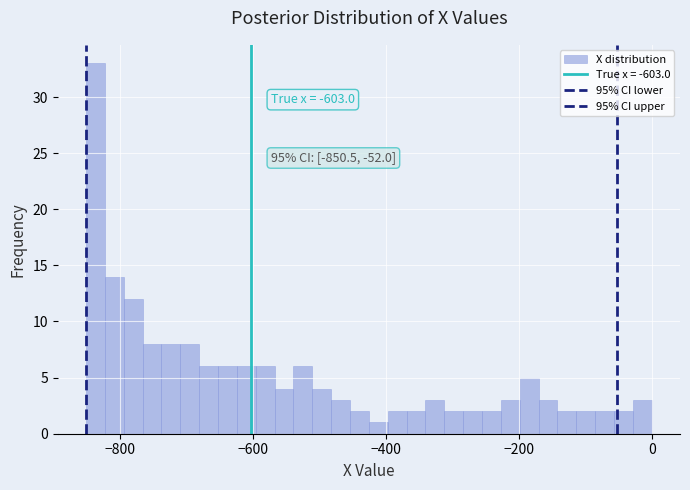

Around what value on the x-axis is the tallest bar? Give the approximate position of its centre, as read against the axis.

-840